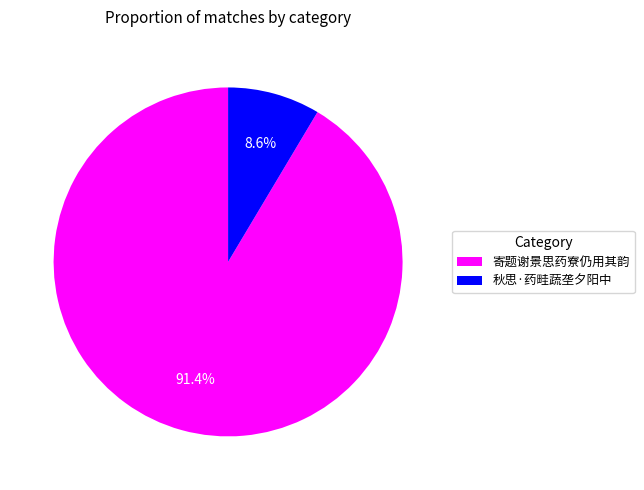

To the nearest percent, what is the difference between the 秋思·药畦蔬垄夕阳中 and 寄题谢景思药寮仍用其韵 slice percentages?

83%